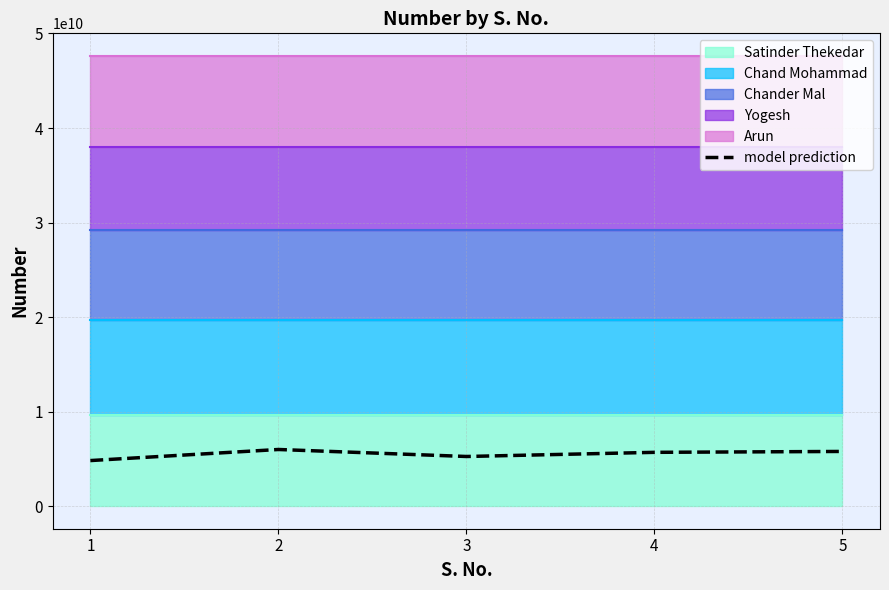

Reading left to right, what are all the values shown in this chart?

1=4827376827.0	2=5999403880.2	3=5258286791.5	4=5698097624.1	5=5792649778.8